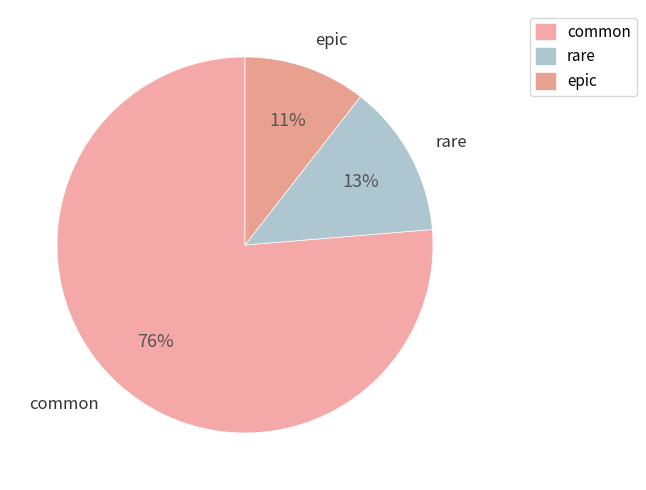

To the nearest percent, what is the average slice percentage?

33%